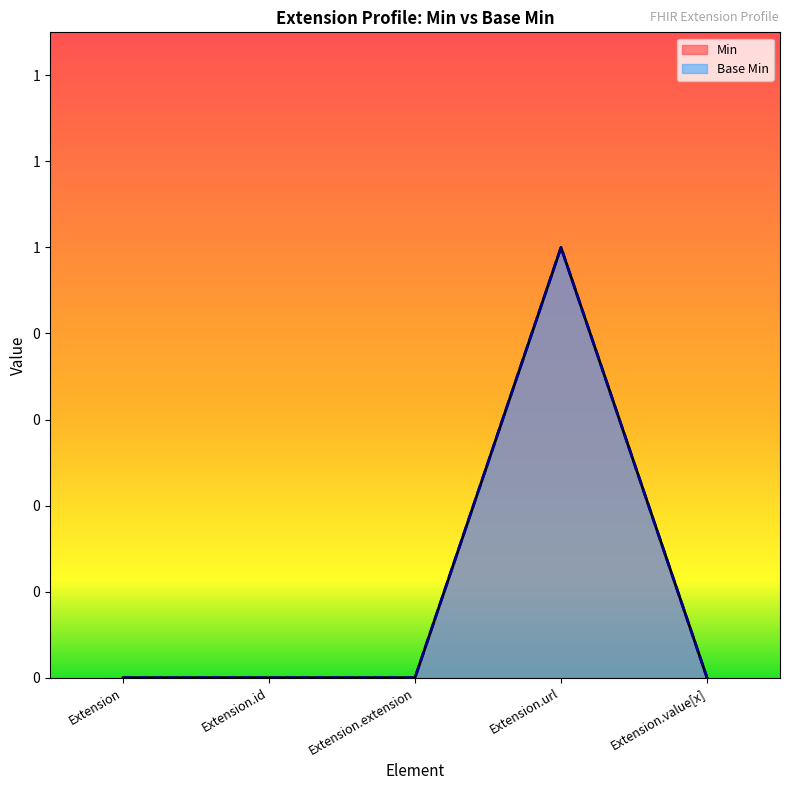

Count the Base Min values in the range 0 to 1.

5